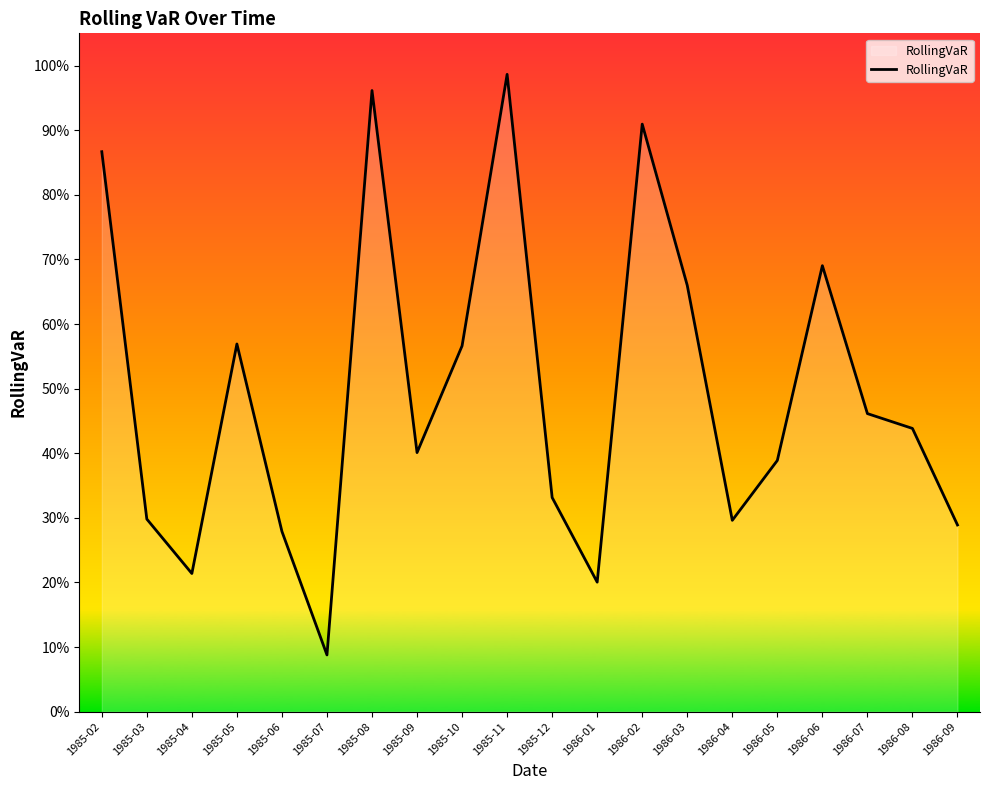

Is it true that the value at 1985-10 is 0.6?

True